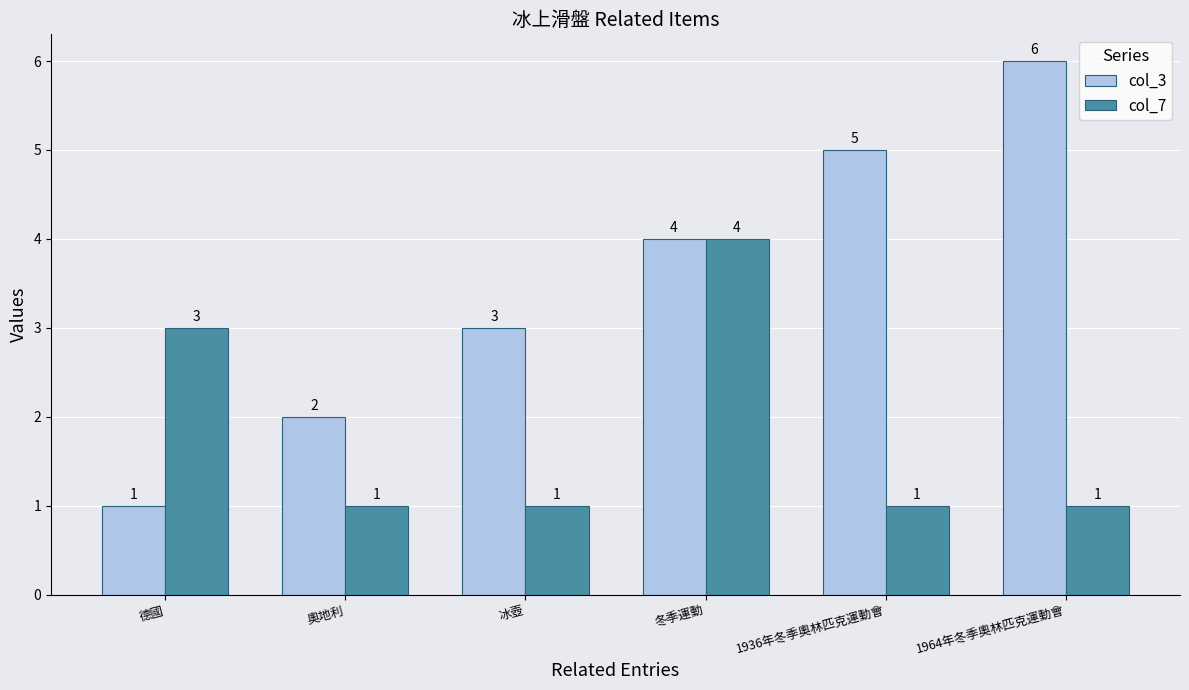

How many values in the col_7 series exceed 1?

2